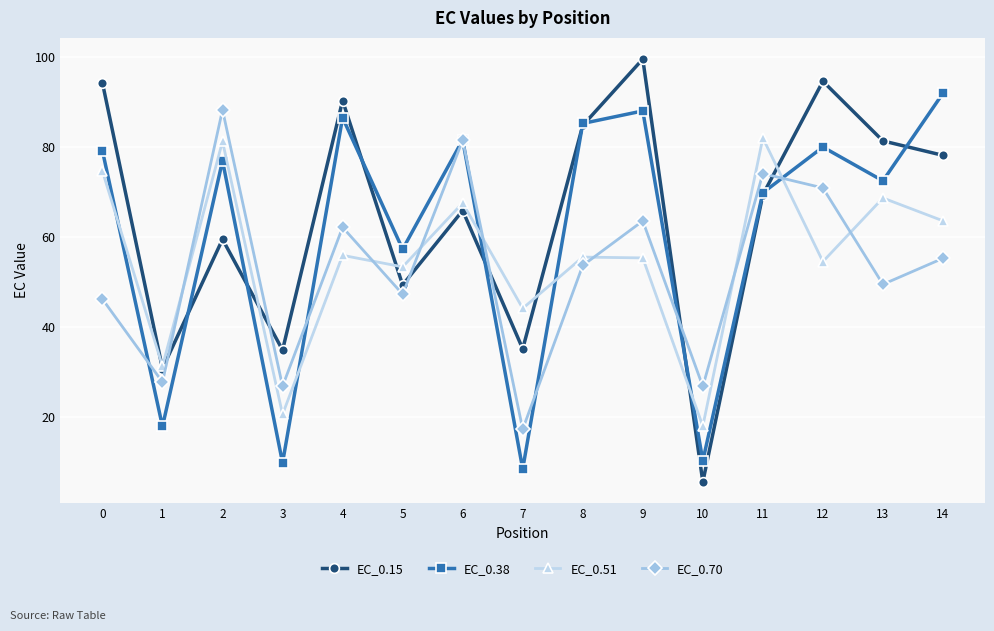

What is the difference between the EC_0.70 values at 13 and 3?

22.6